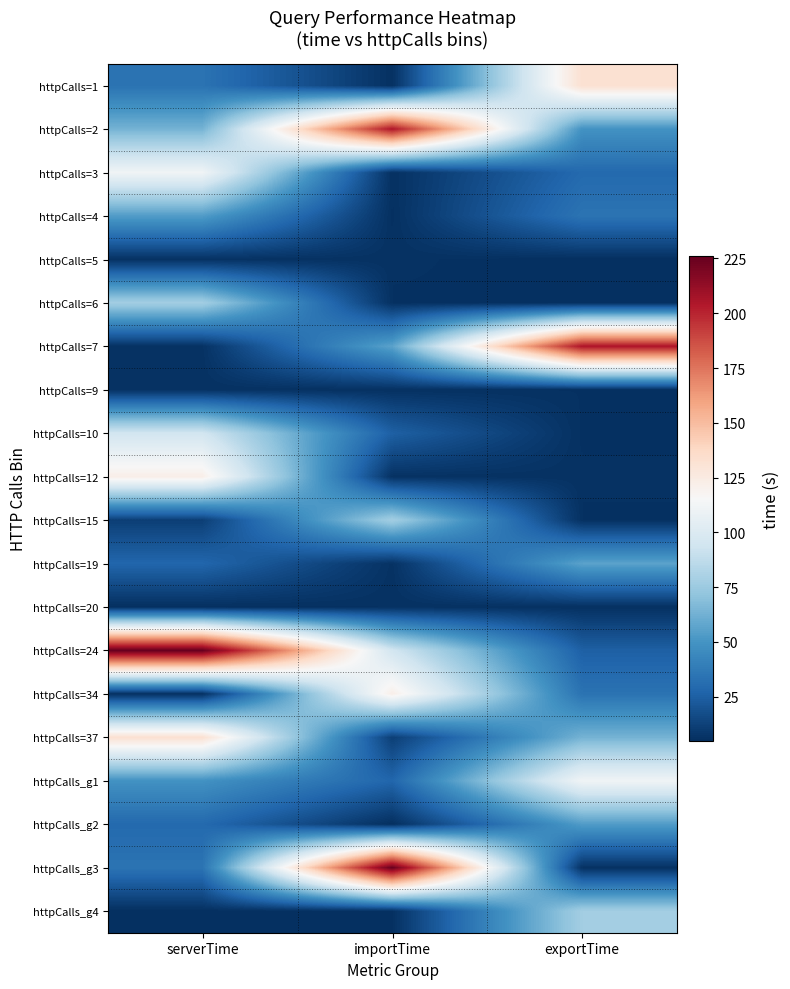

Count the number of data series in this chart.

20